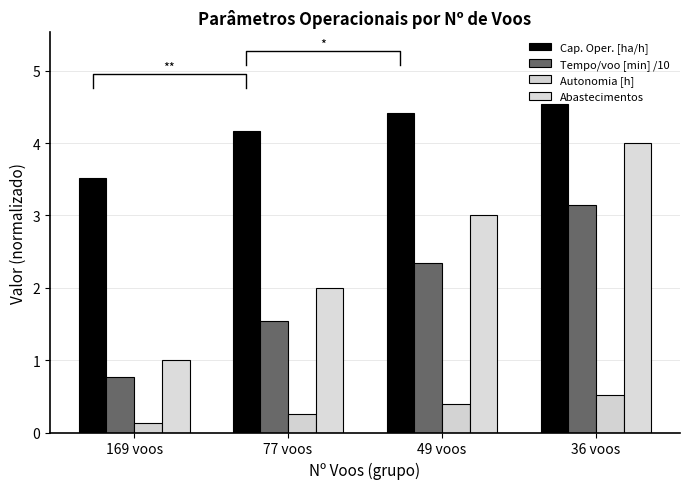

Are the bars grouped side by side (vs. stacked)?

Yes